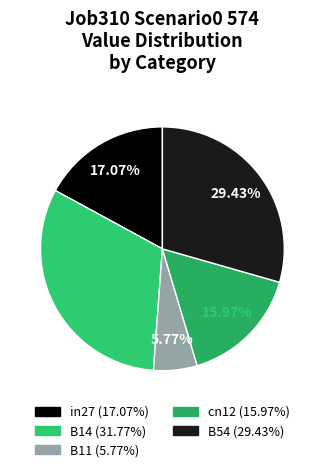

How many segments does this pie chart have?

5